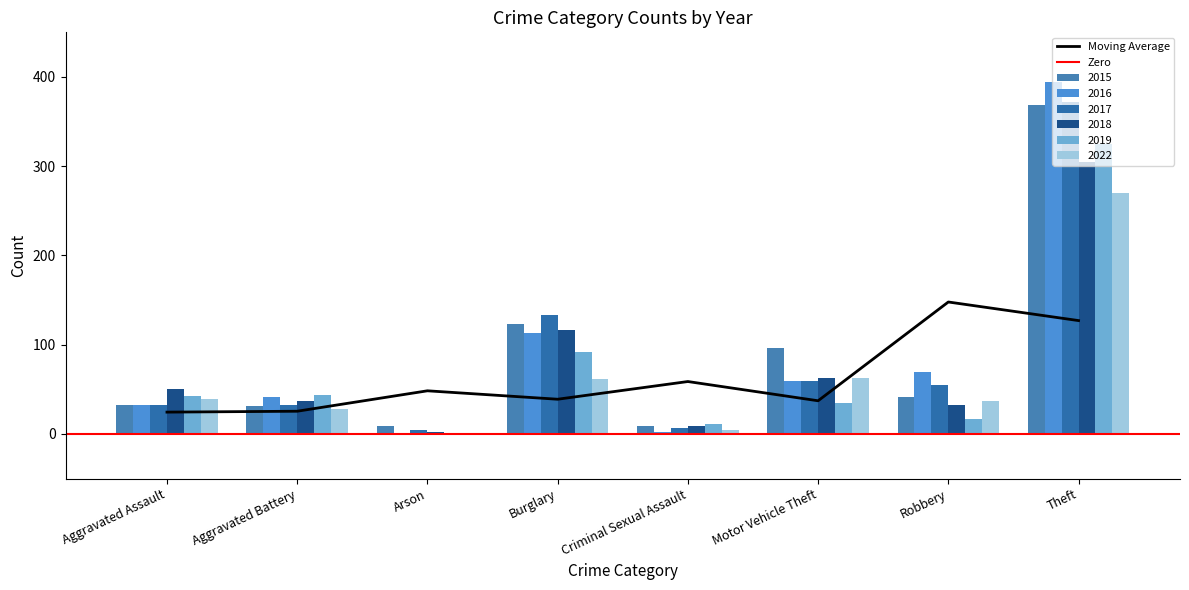

Is the value of 2015 at Criminal Sexual Assault greater than the value of 2017 at Motor Vehicle Theft?

No